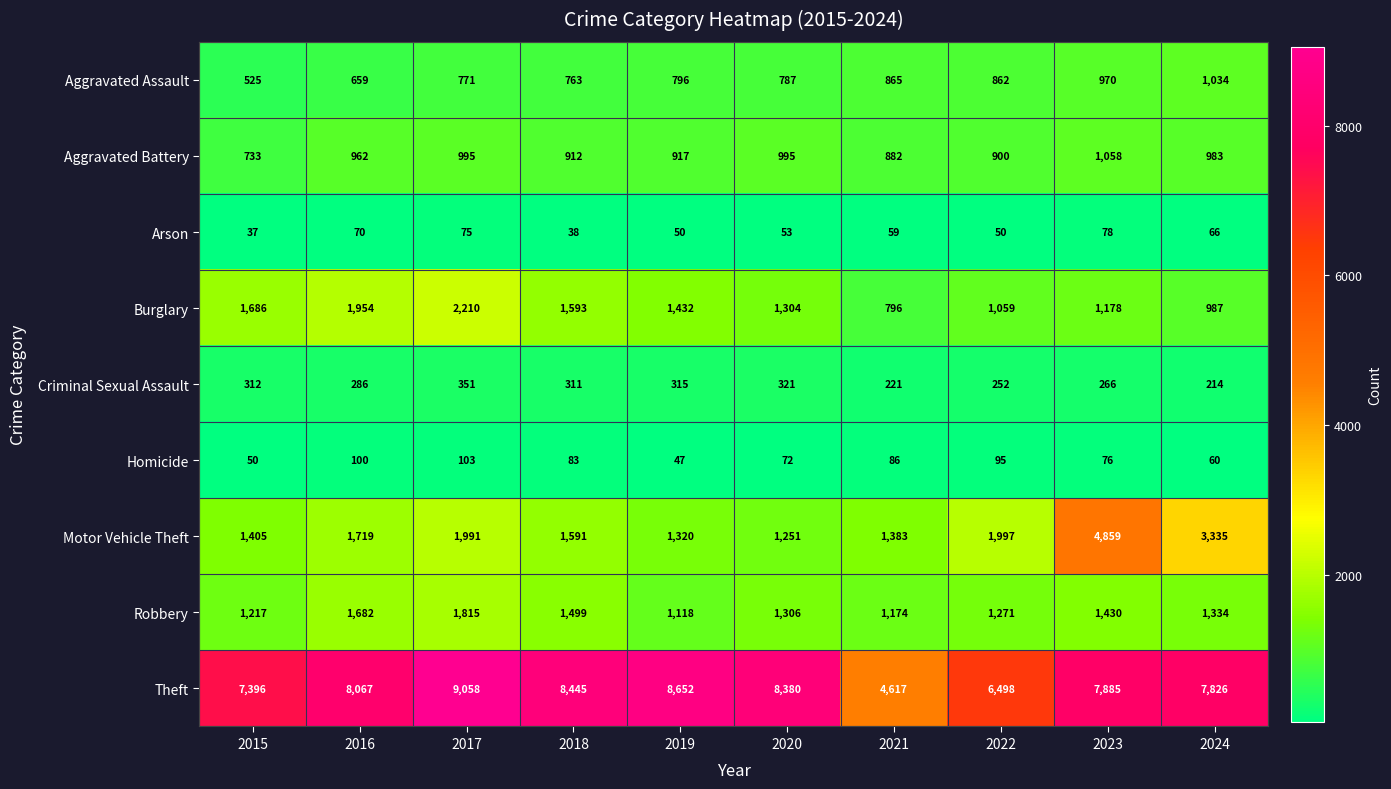

What is the difference between the Theft values at 2023 and 2024?

59